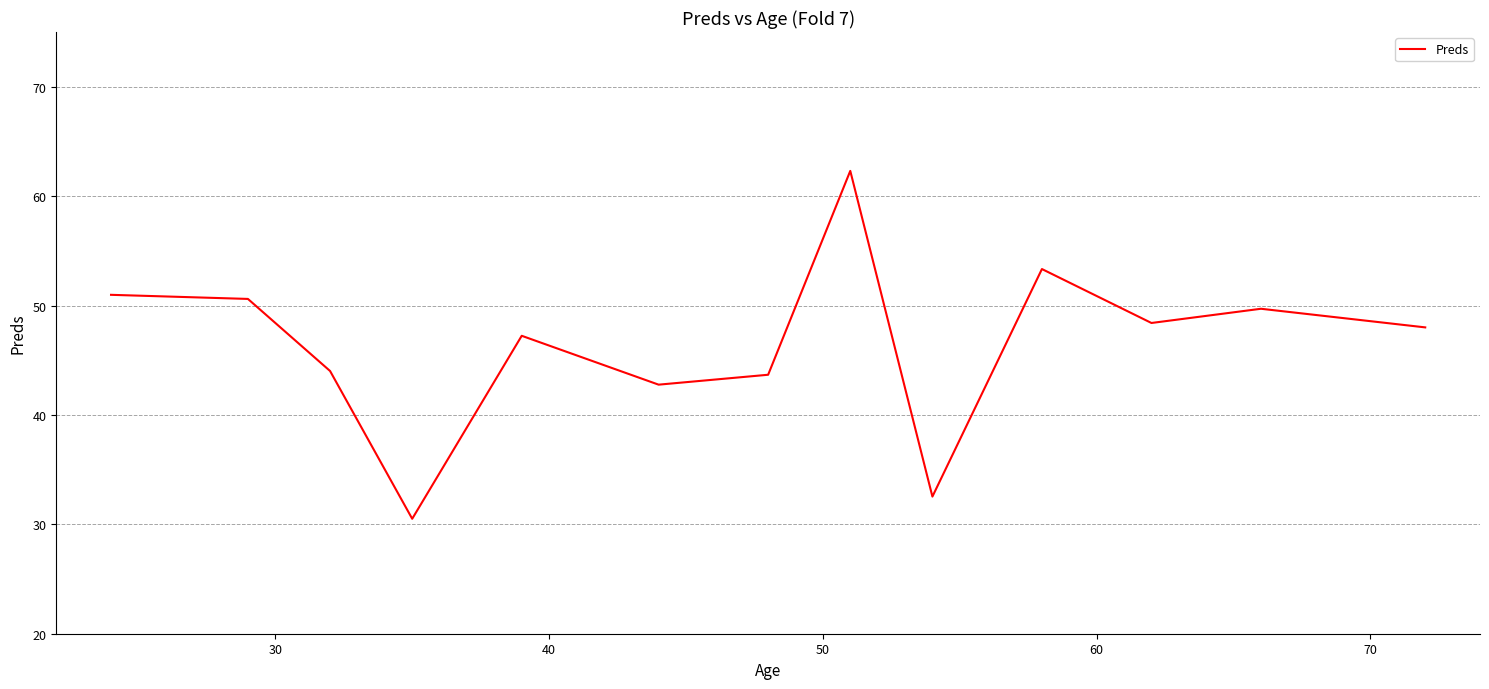

What is the greatest value displayed?

62.3